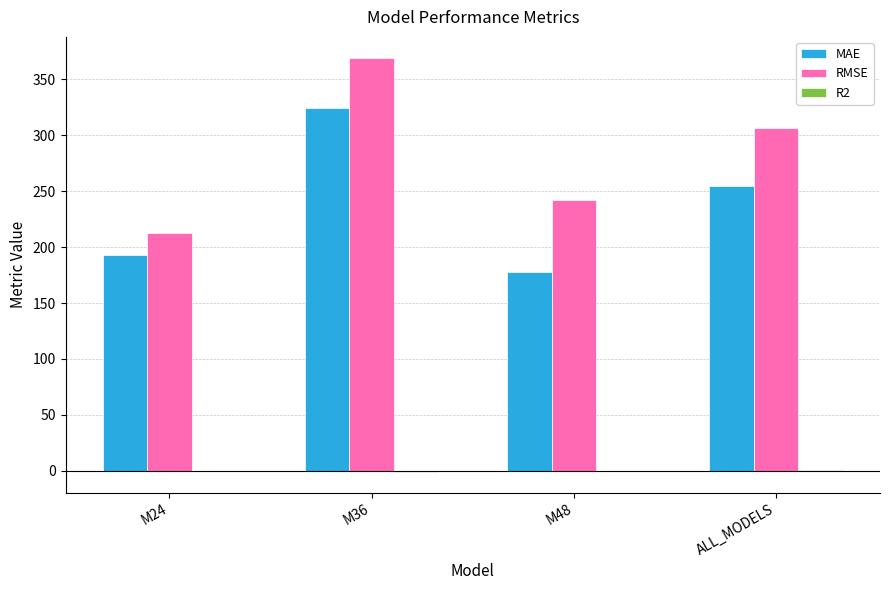

True or false: MAE has a value of 270.2 at M24.

False